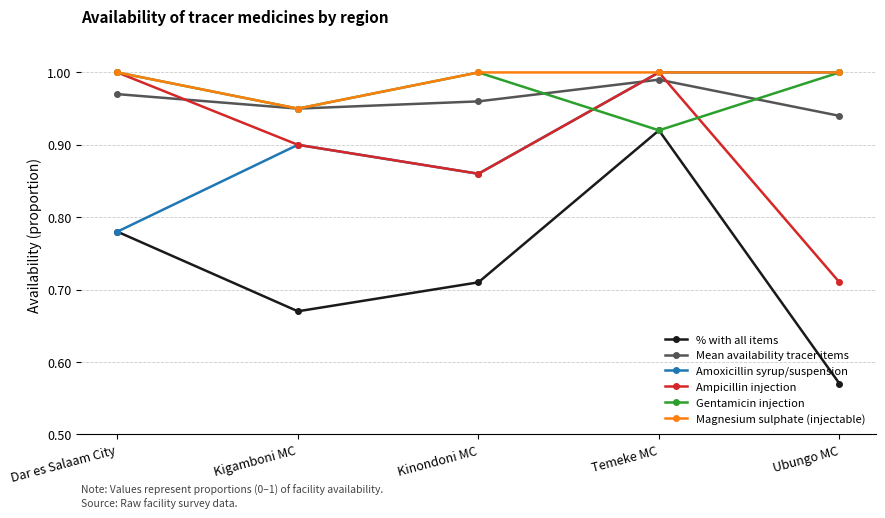

Which category has the lowest value across all series?

Ubungo MC